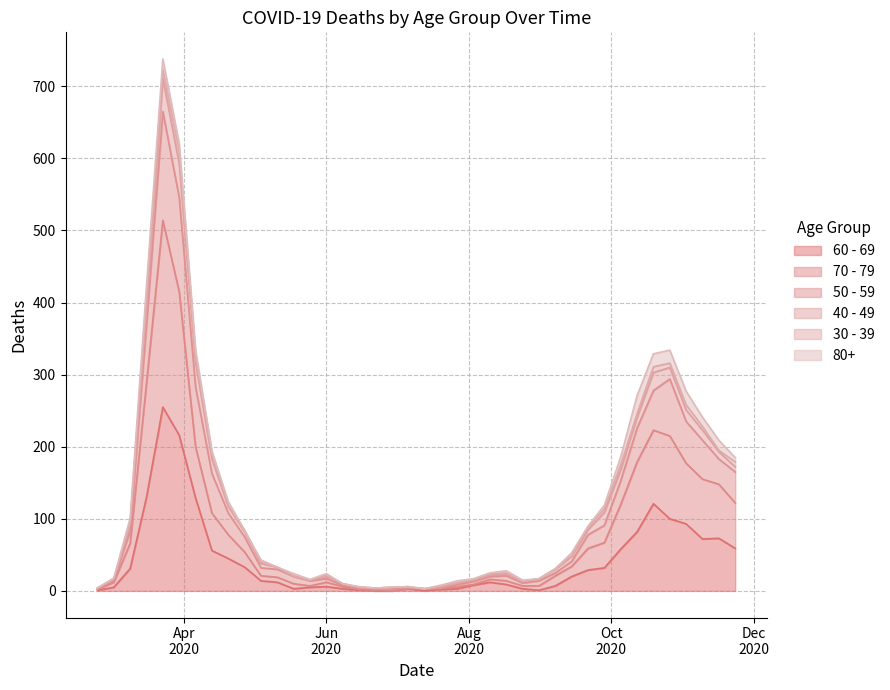

At which label does 60 - 69 reach its minimum?

2020-06-22